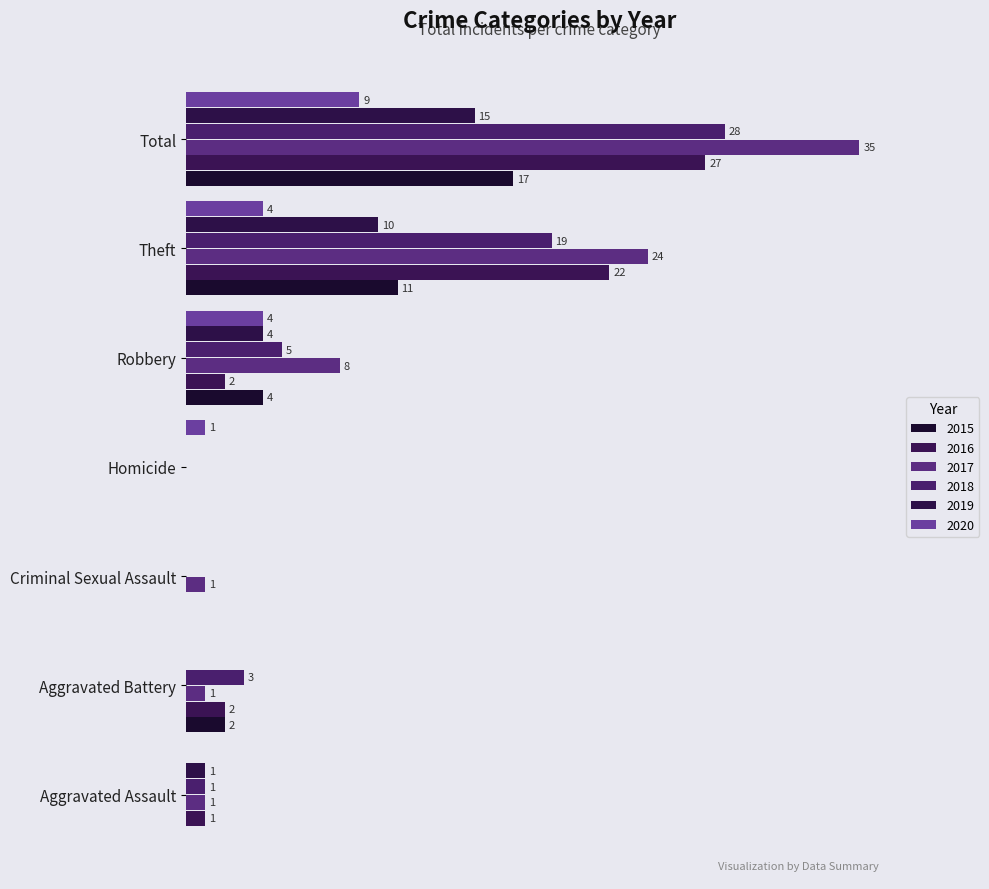

What is the label of the 3rd bar from the right?

Robbery